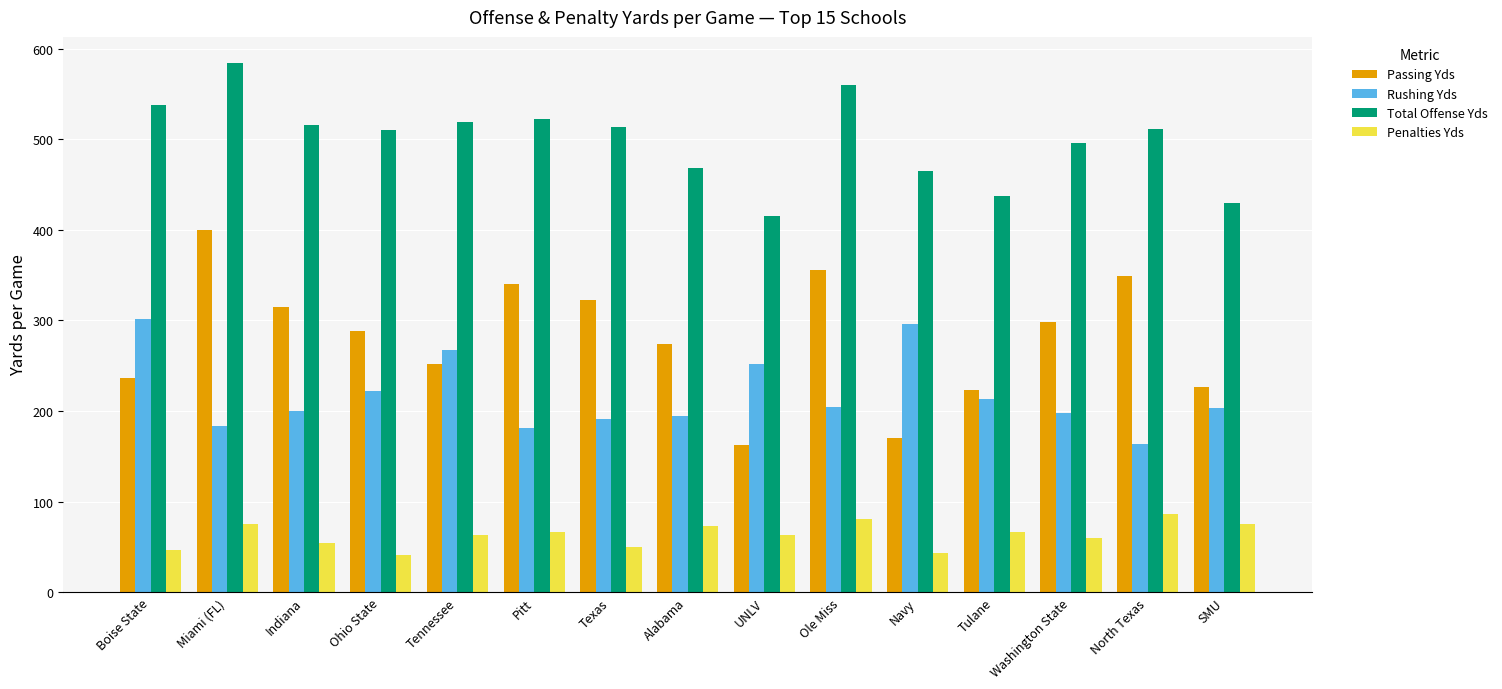

What is the value of the Rushing Yds bar at the 10th from the left?

204.0